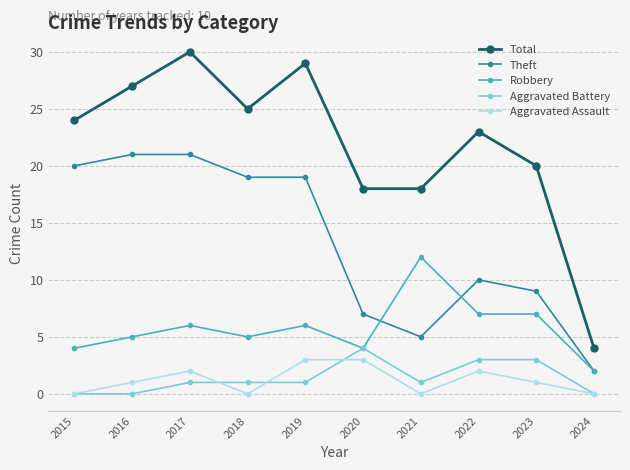

At which category is the sum across all series the highest?

2017